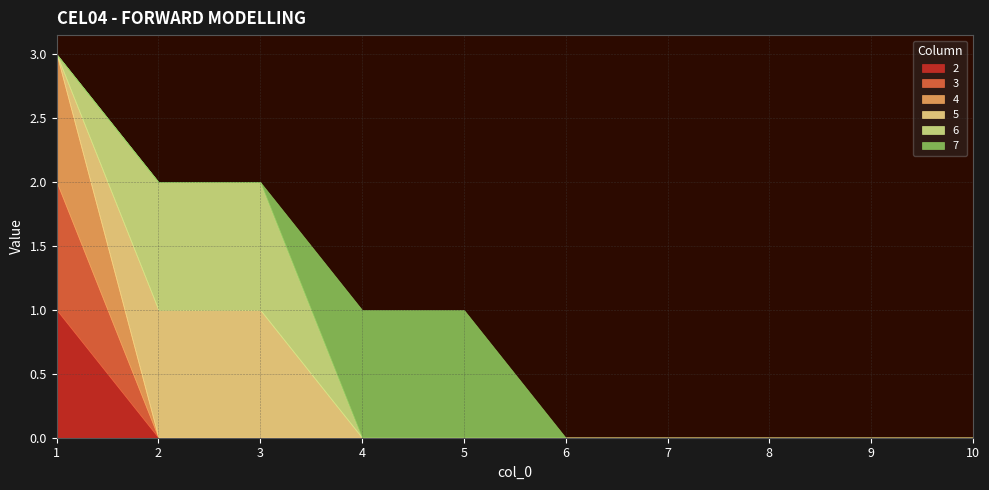

How many data points in 2 are above 0?

1